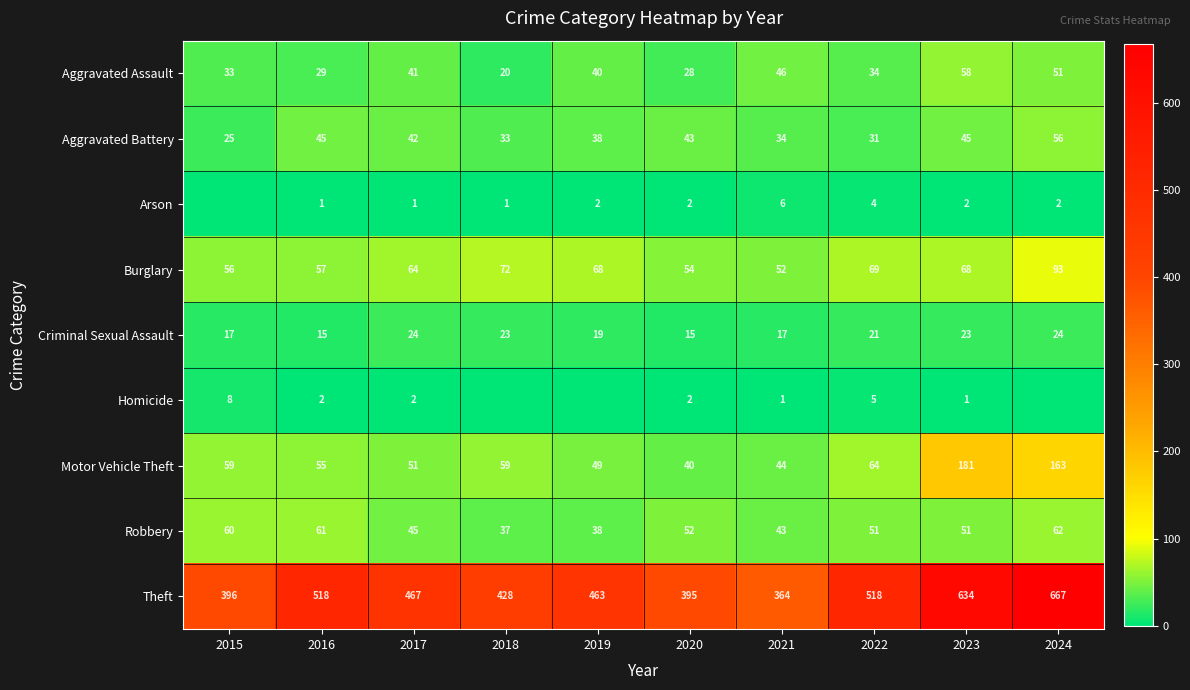

What is the sum of all Aggravated Assault values?

380